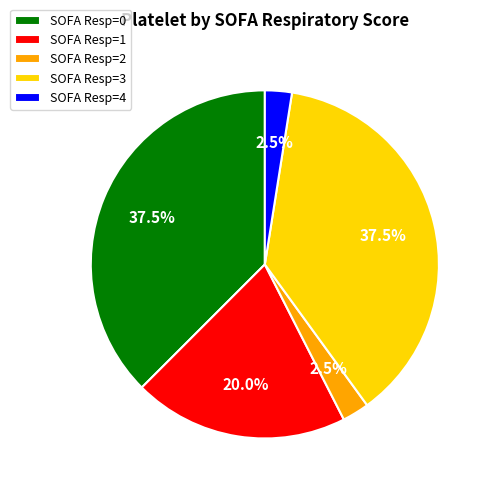

What portion of the pie excludes SOFA Resp=2?

97.5%